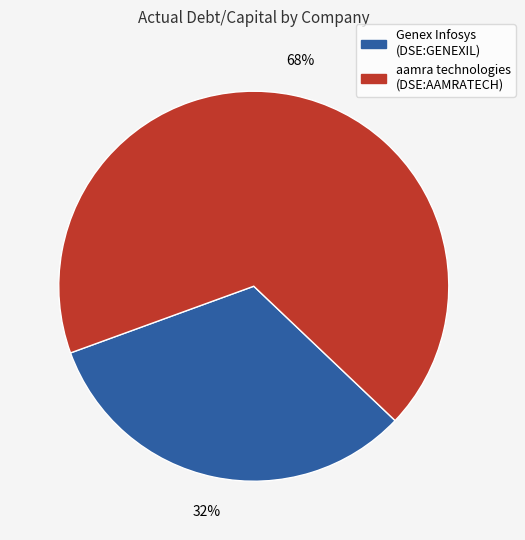

Is there a majority slice in this chart?

Yes